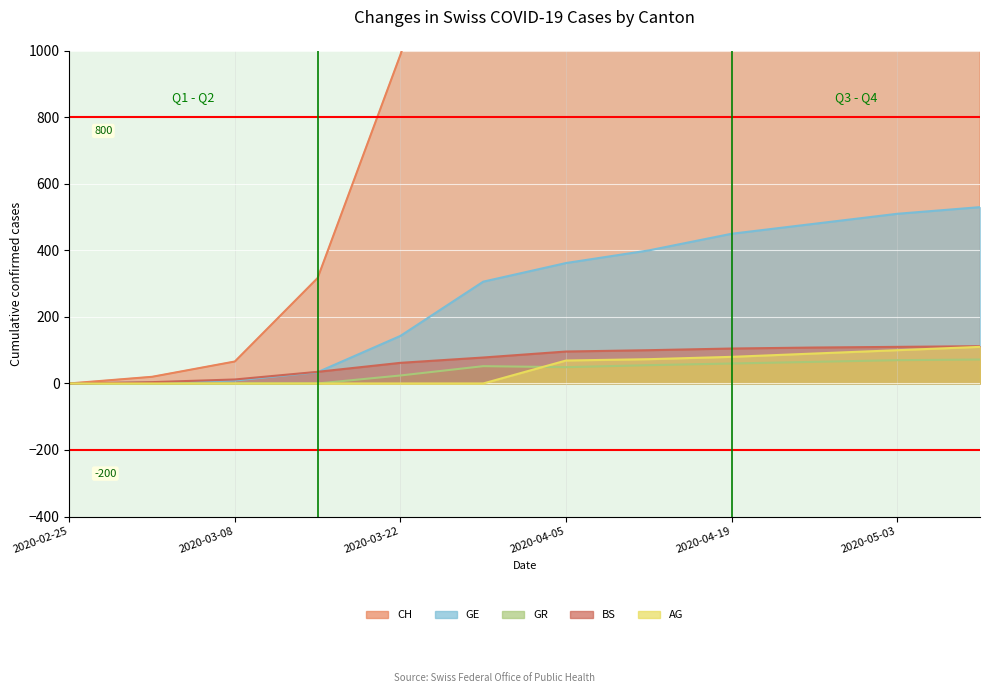

At which label does CH reach its minimum?

2020-02-25